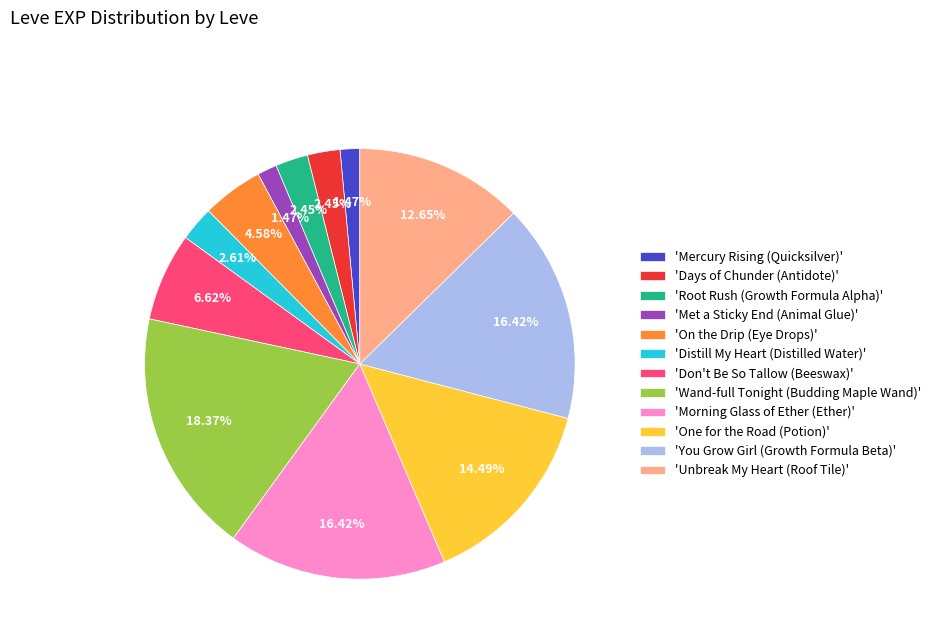

Which category has the biggest portion of the pie?

'Wand-full Tonight (Budding Maple Wand)'